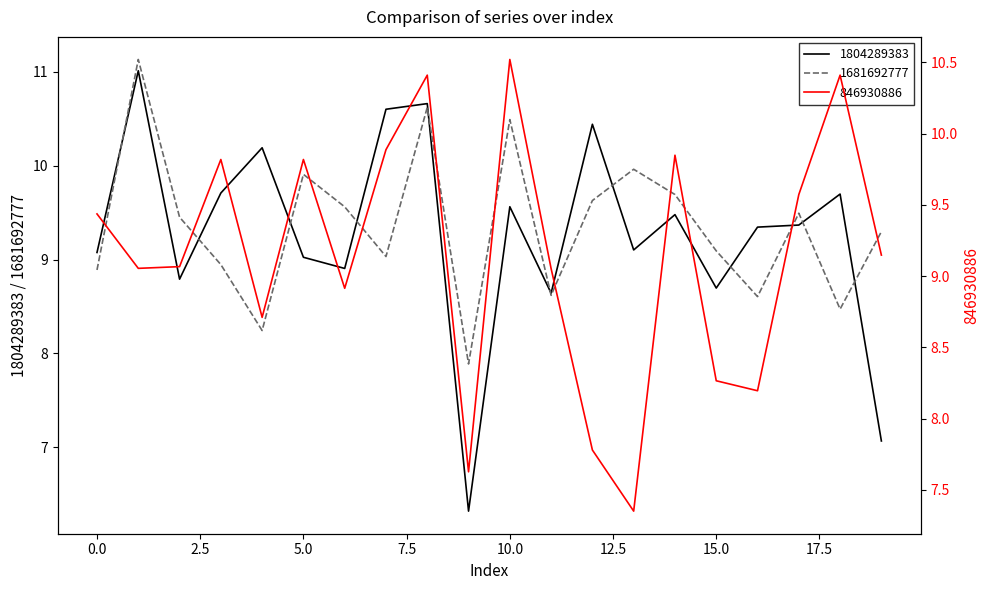

Does the chart display data point markers on the line(s)?

No